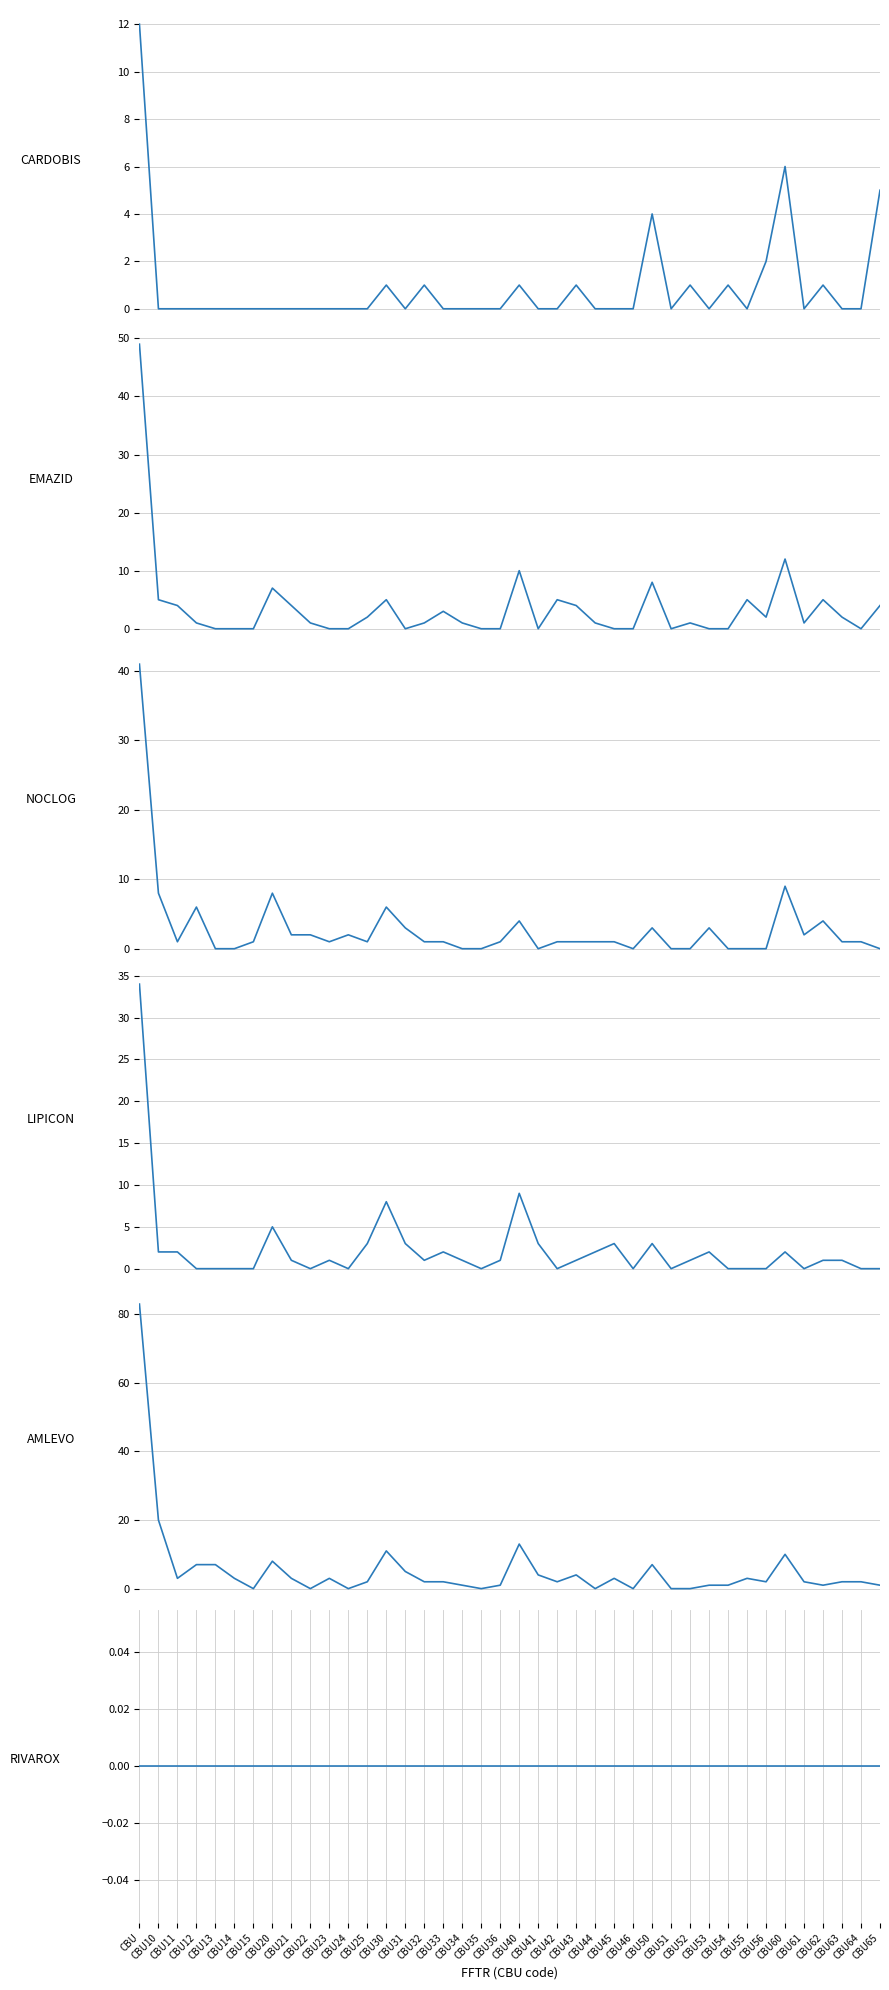

After their last crossing, which series has the higher values: NOCLOG or AMLEVO?

AMLEVO